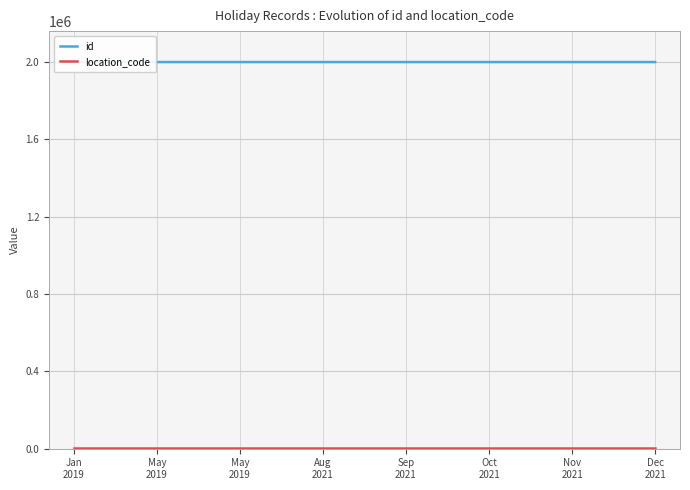

Which series has the widest spread of values?

id